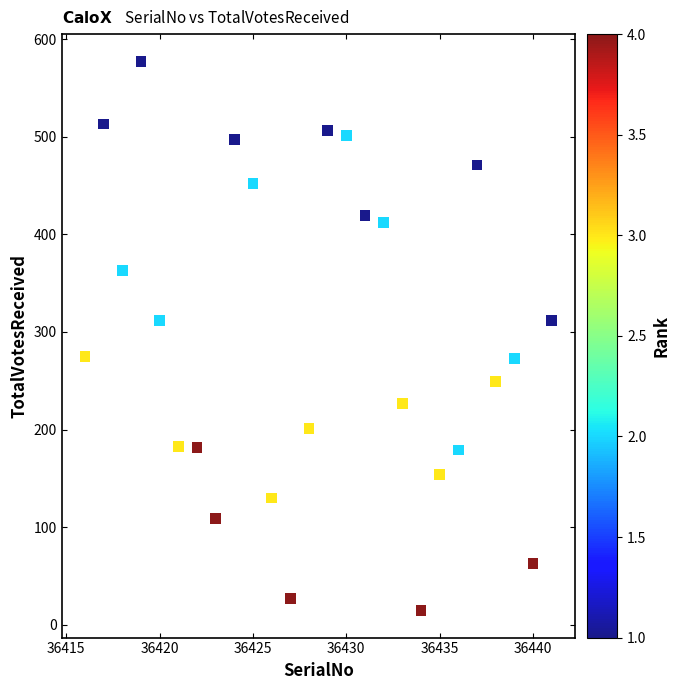

What is the range of X values (max minus min)?

25